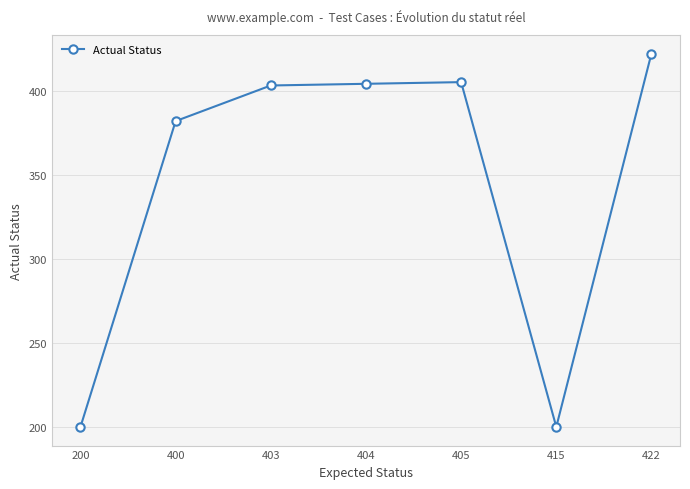

Reading right to left, what are all the values shown in this chart?

422.0	200.0	405.0	404.0	403.0	381.8	200.0